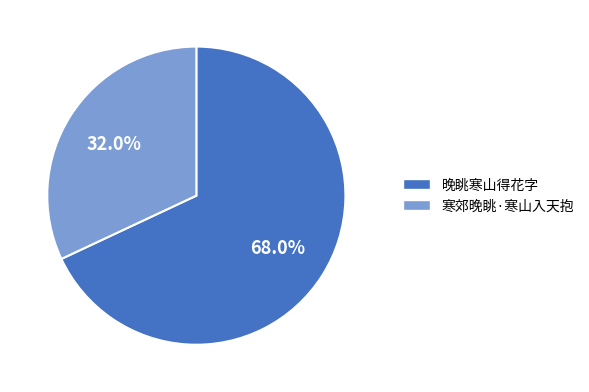

What is the ratio of the value at 晚眺寒山得花字 to the value at 寒郊晚眺·寒山入天抱?

2.1